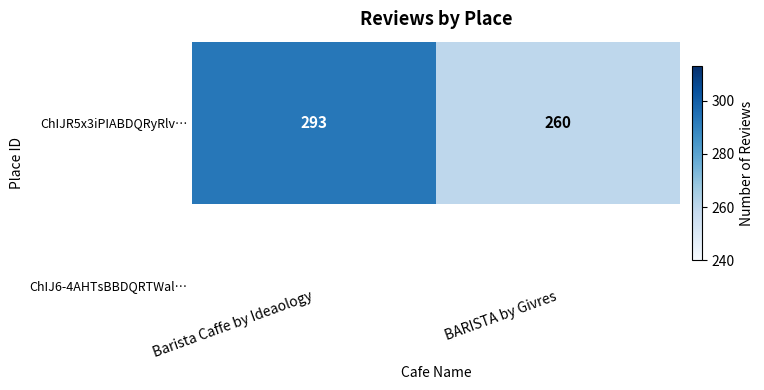

Approximately how many times larger is the value at BARISTA by Givres compared to Barista Caffe by Ideaology?

0.9